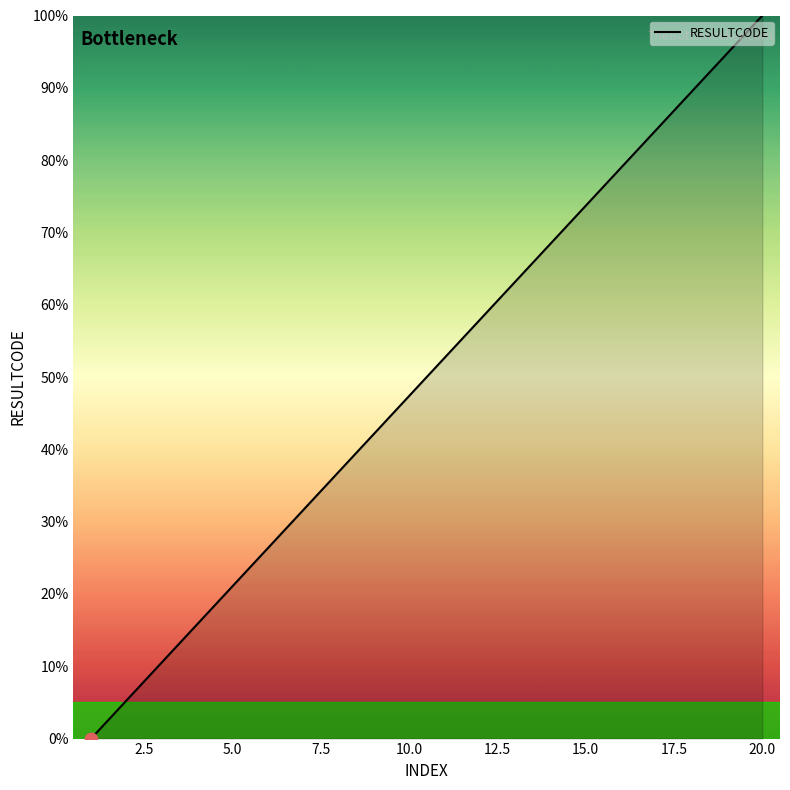

What is the difference between the maximum and minimum values?

100.0